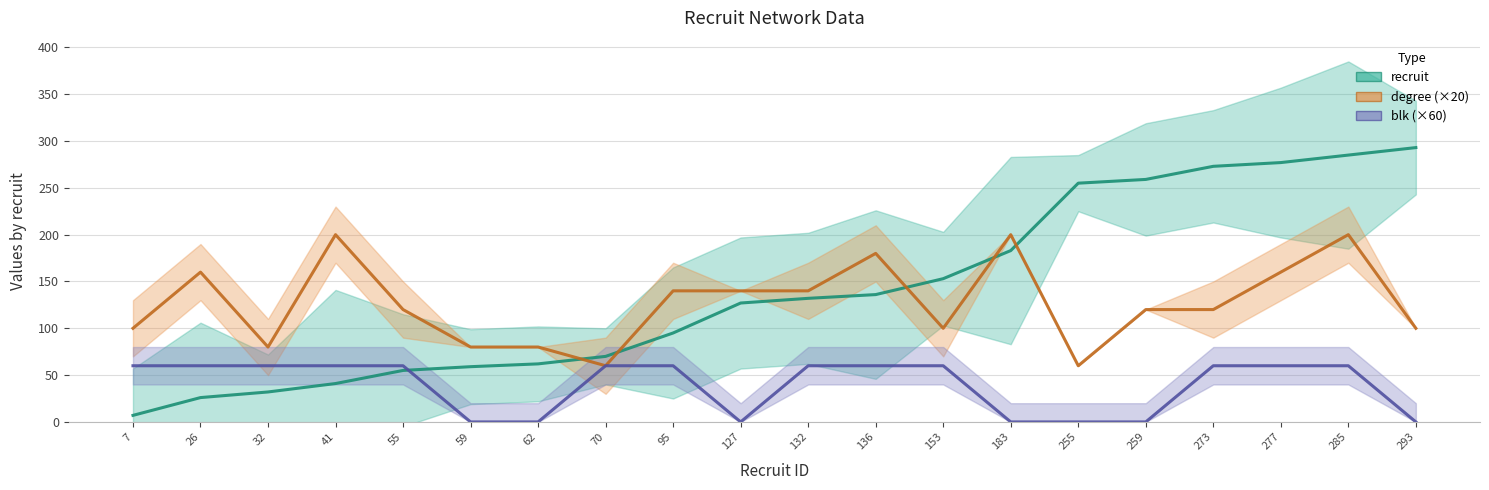

Reading left to right, list all the values displayed in this chart.

recruit: 7=7	26=26	32=32	41=41	55=55	59=59	62=62	70=70	95=95	127=127	132=132	136=136	153=153	183=183	255=255	259=259	273=273	277=277	285=285	293=293
degree: 7=100	26=160	32=80	41=200	55=120	59=80	62=80	70=60	95=140	127=140	132=140	136=180	153=100	183=200	255=60	259=120	273=120	277=160	285=200	293=100
blk: 7=60	26=60	32=60	41=60	55=60	59=0	62=0	70=60	95=60	127=0	132=60	136=60	153=60	183=0	255=0	259=0	273=60	277=60	285=60	293=0